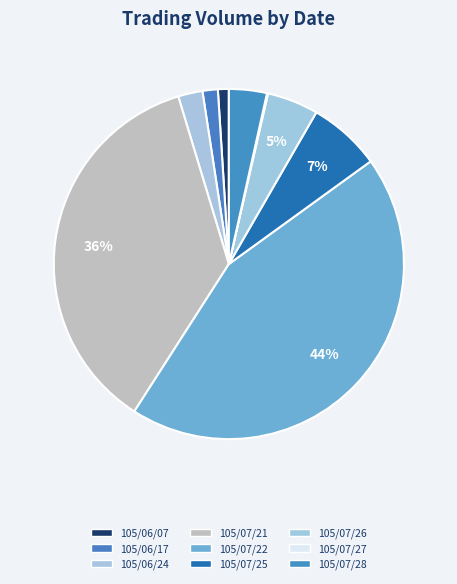

To the nearest percent, what is the combined percentage of 105/07/28 and 105/07/21?

40%